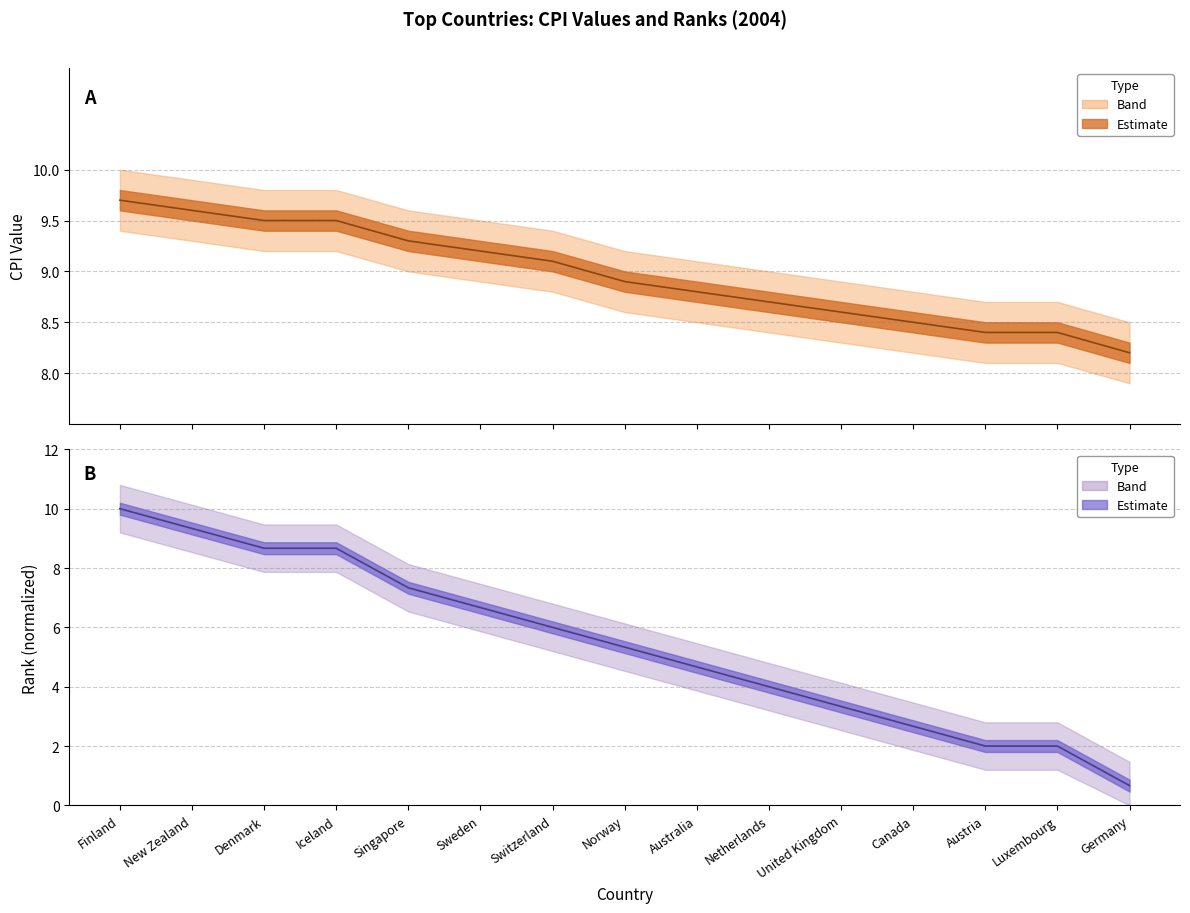

True or false: New Zealand has a value of 4.0 at Netherlands.

True